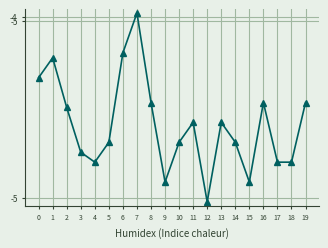

List the labels in order of value, smallest first.

12, 9, 15, 4, 17, 18, 3, 5, 10, 14, 11, 13, 2, 8, 16, 19, 0, 1, 6, 7